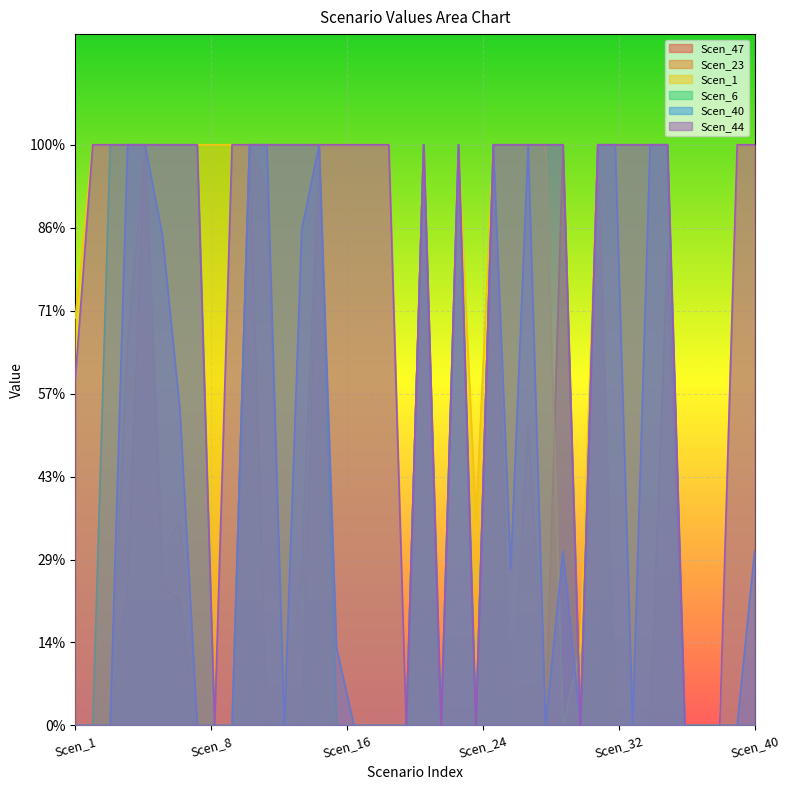

In Scen_6, how many points are lower than both neighbors (excluding endpoints)?

3